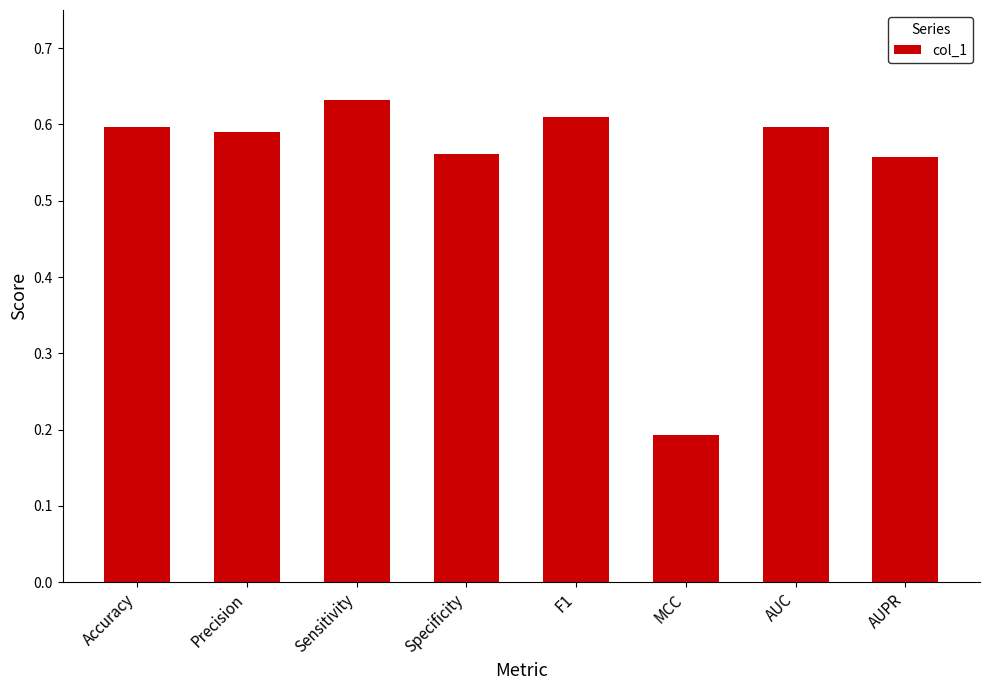

Between Sensitivity and MCC, which is larger?

Sensitivity